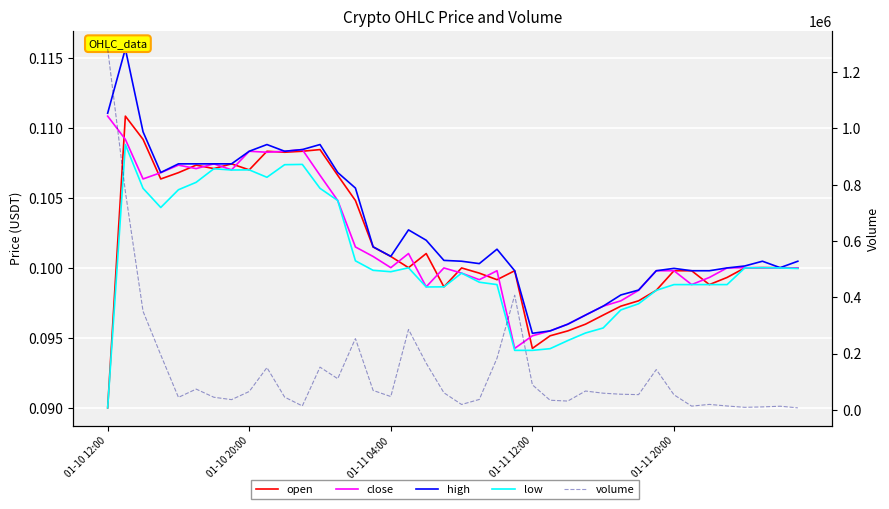

At which category is the sum across all series the highest?

01-10 12:00